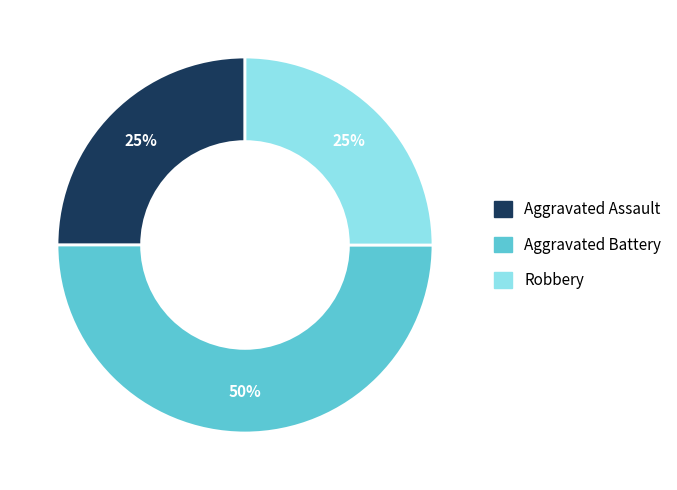

Is Robbery the majority of the pie?

No